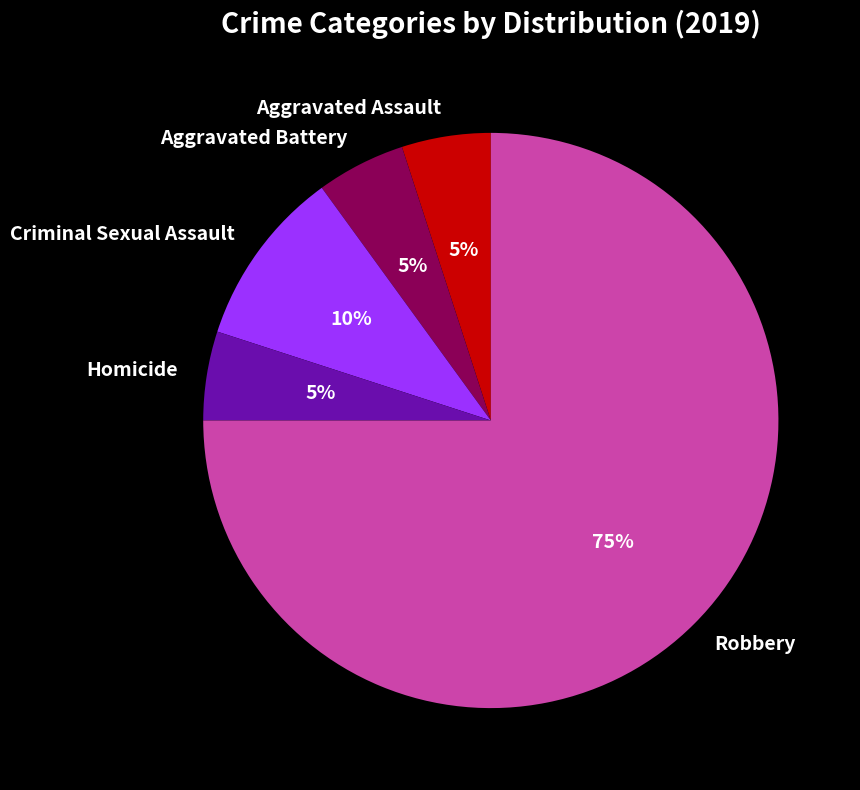

Do Robbery and Aggravated Assault together represent more than half of the pie?

Yes